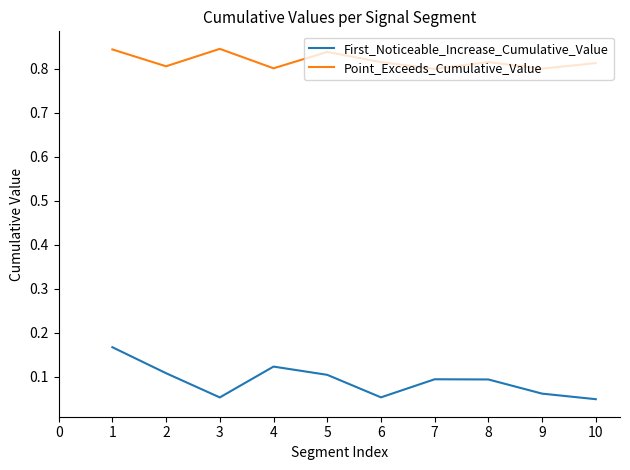

How many interior local valleys does the Point_Exceeds_Cumulative_Value series have?

4